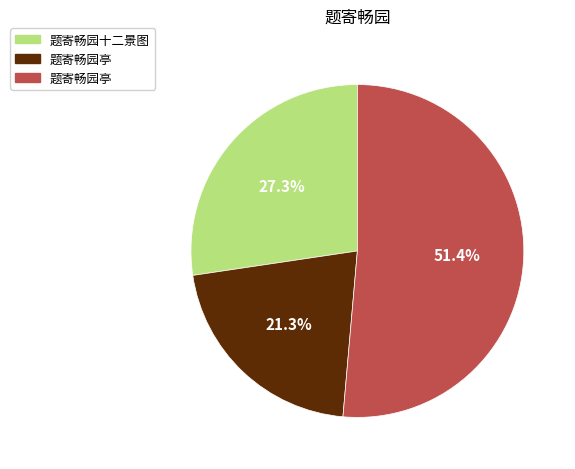

Rank the categories by value from highest to lowest.

题寄畅园亭, 题寄畅园十二景图, 题寄畅园亭